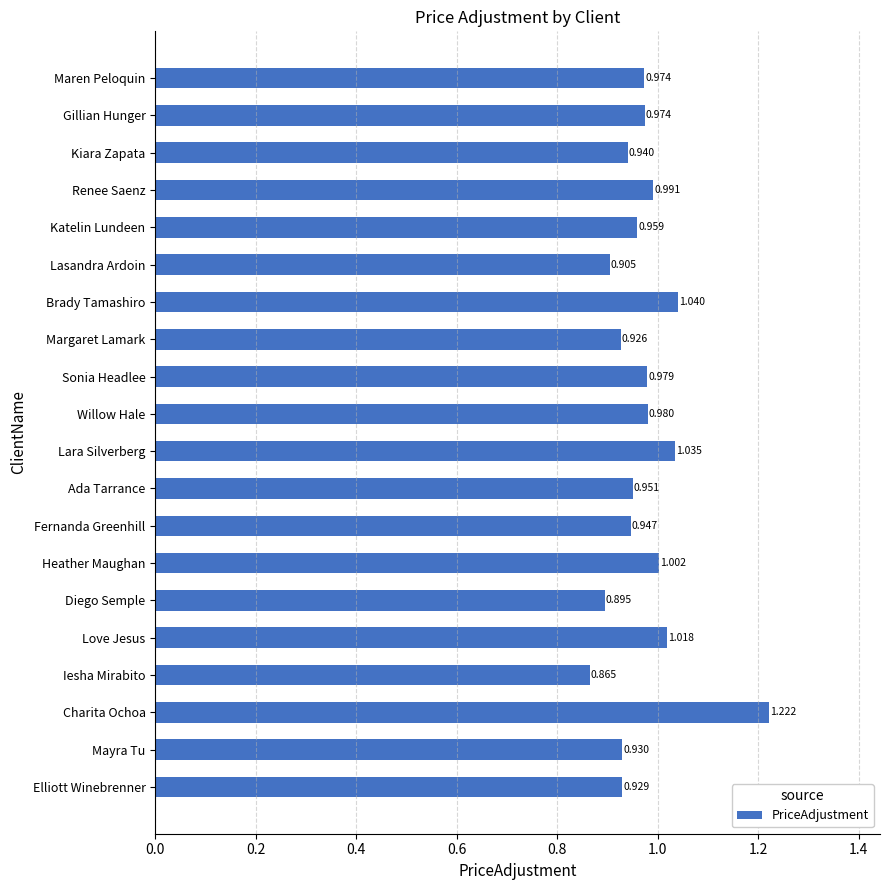

Count the number of categories in the chart.

20